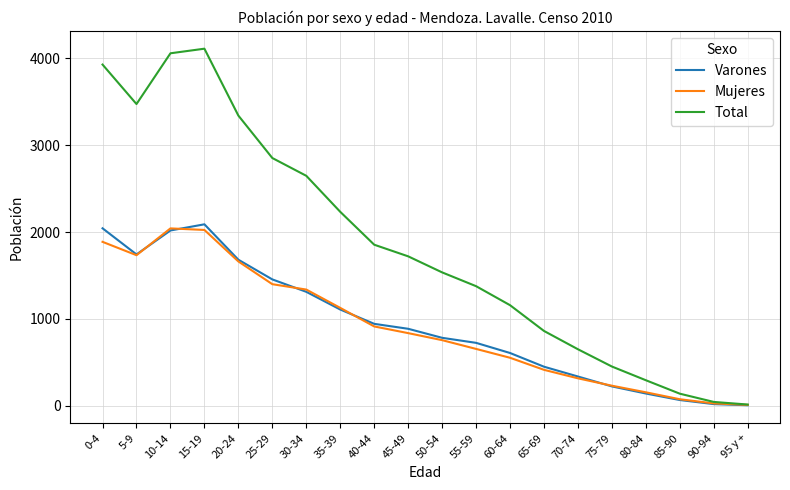

The value of Varones at 75-79 is 375. True or false?

False